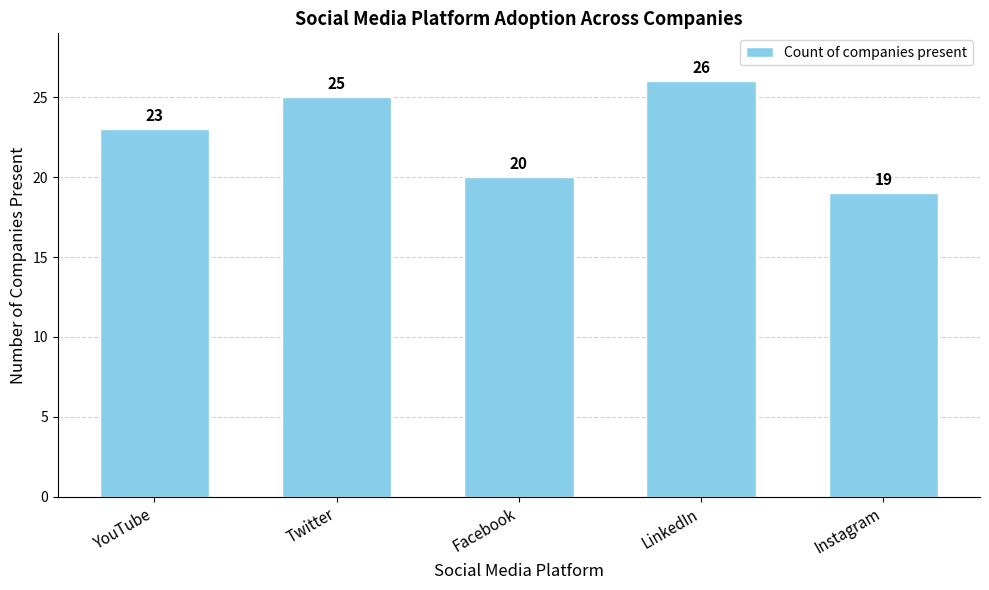

List the labels in order of value, largest first.

LinkedIn, Twitter, YouTube, Facebook, Instagram